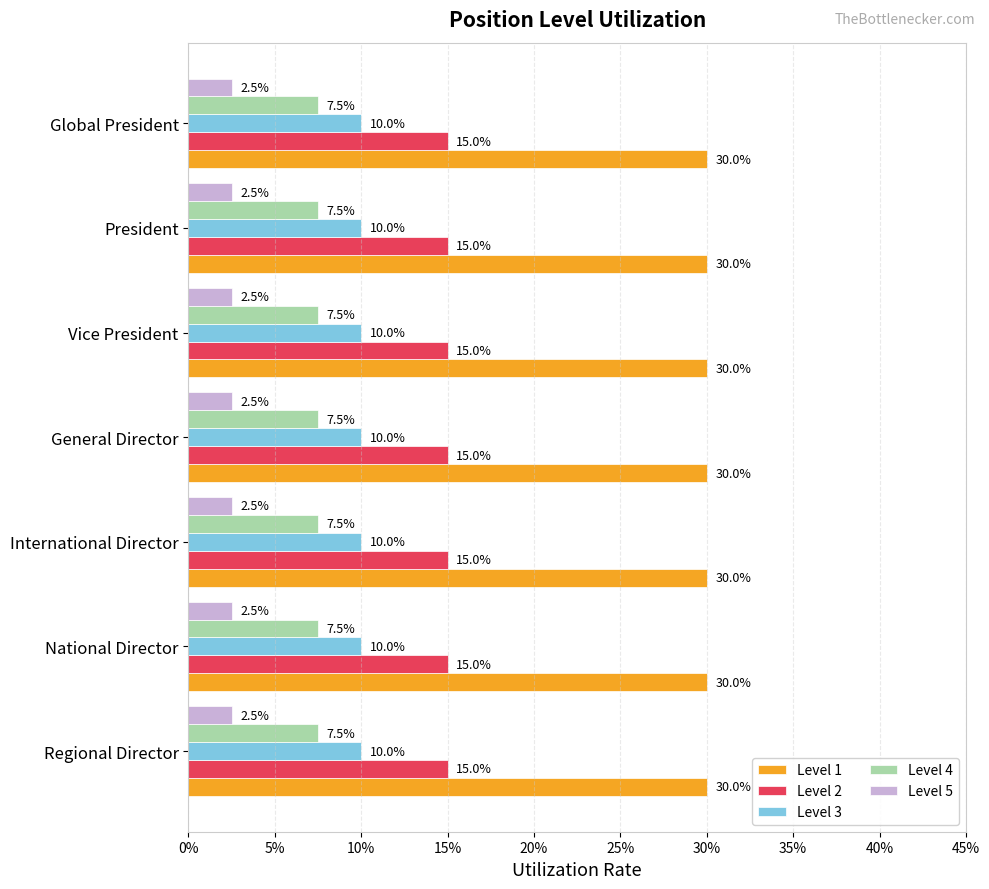

What are all the series names shown in the legend?

Level 1, Level 2, Level 3, Level 4, Level 5